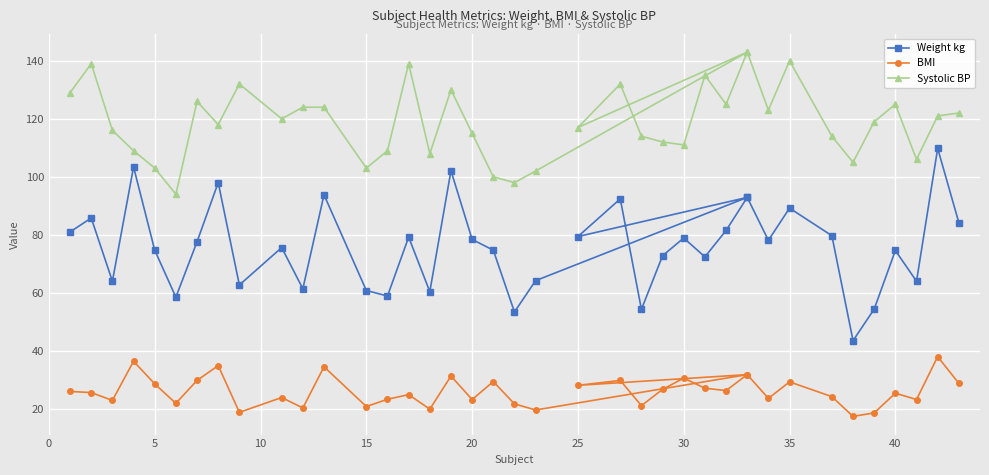

How many data points in BMI are less than 25?

18